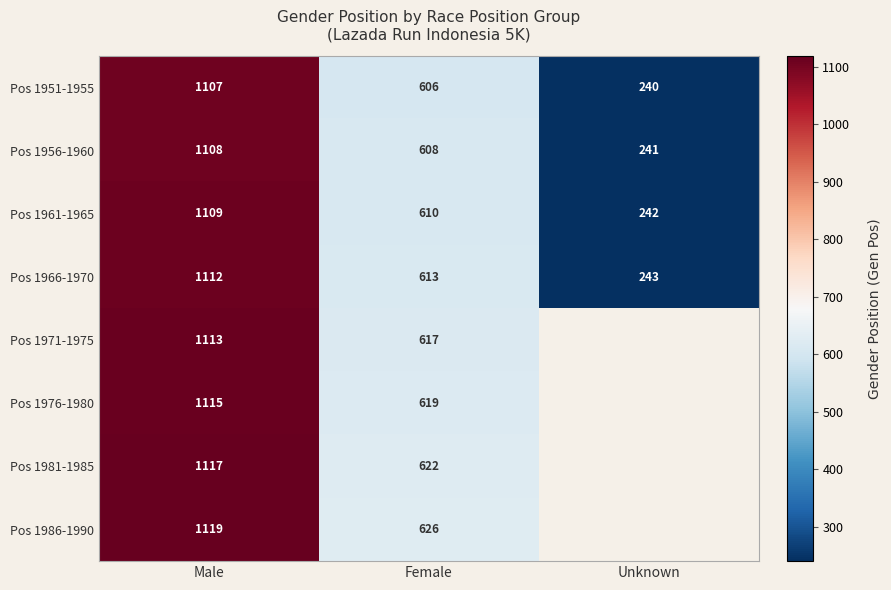

Is the value of Pos 1976-1980 at Male greater than the value of Pos 1981-1985 at Male?

No